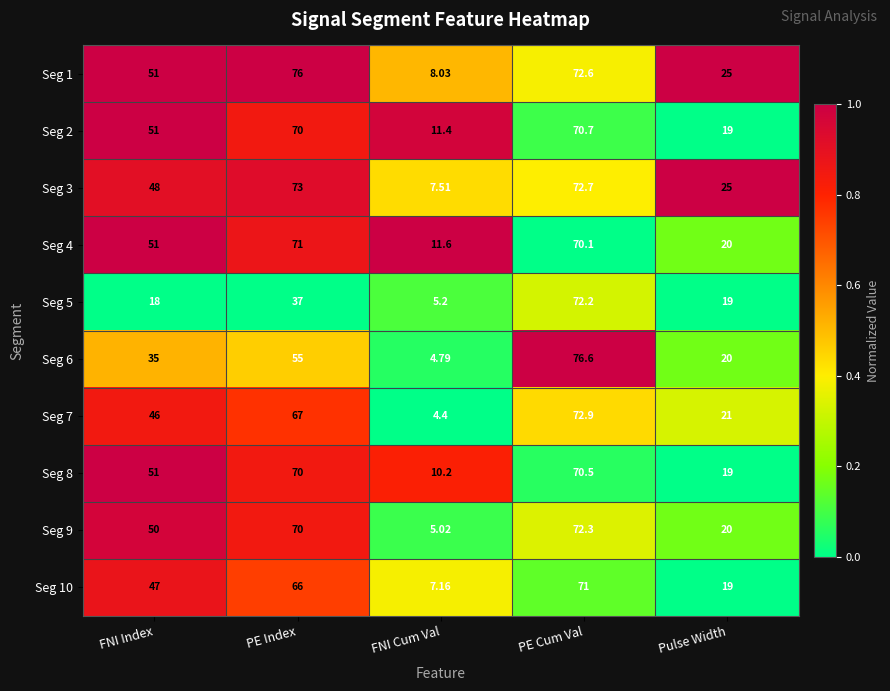

What is the total value across all series at PE Index?

655.0